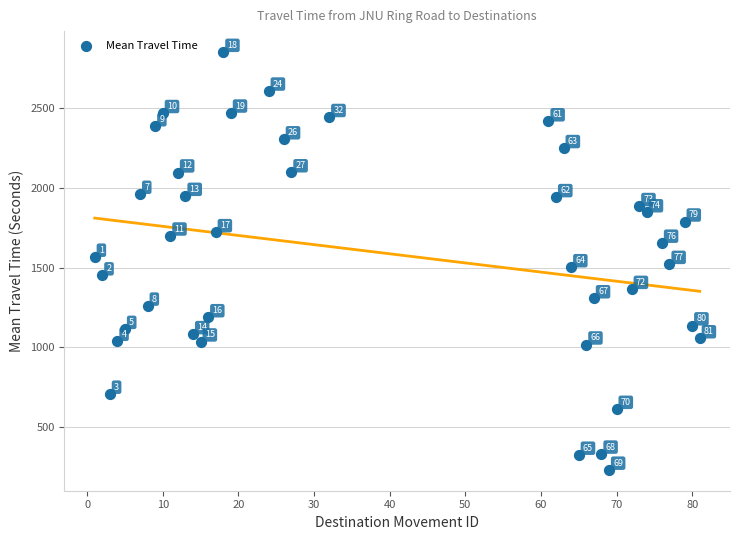

What Y value in the scatter plot is closest to 1541?

1522